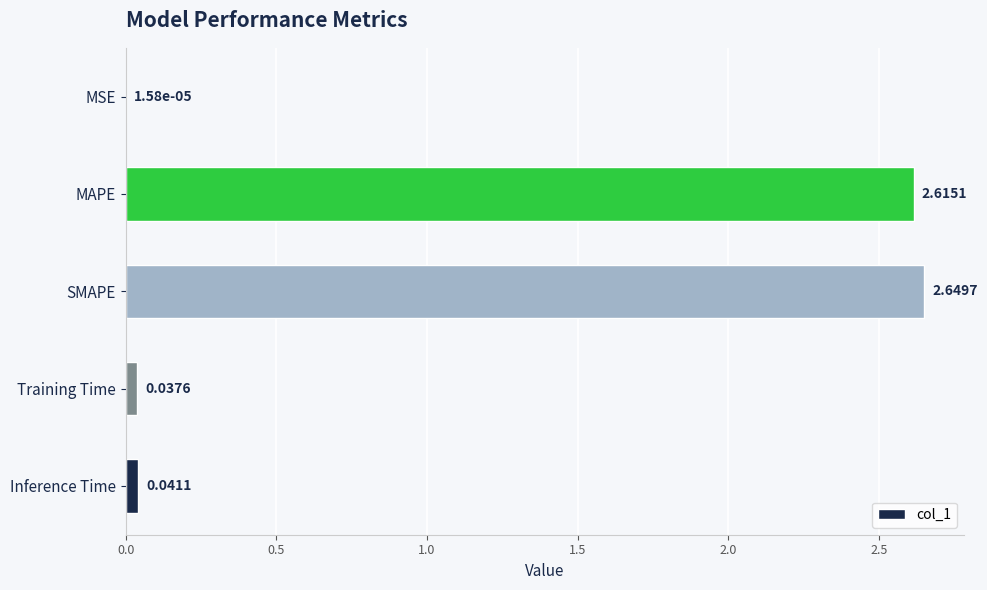

At which category does the chart reach its peak across all series?

SMAPE